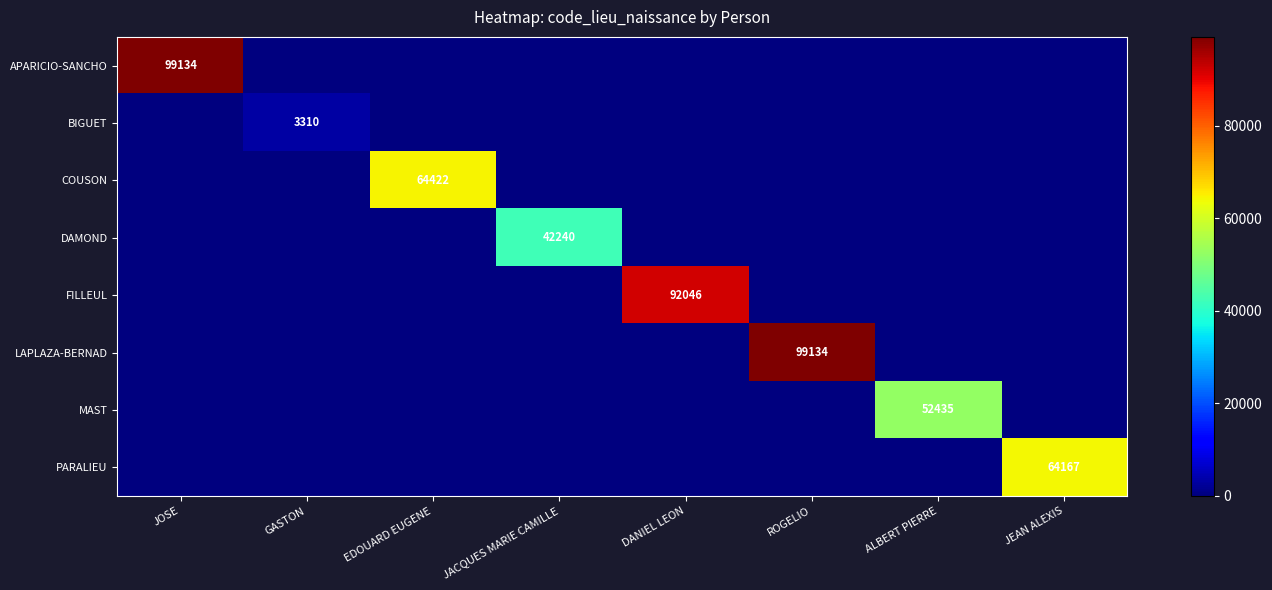

The value of PARALIEU at JEAN ALEXIS is 64167. True or false?

True